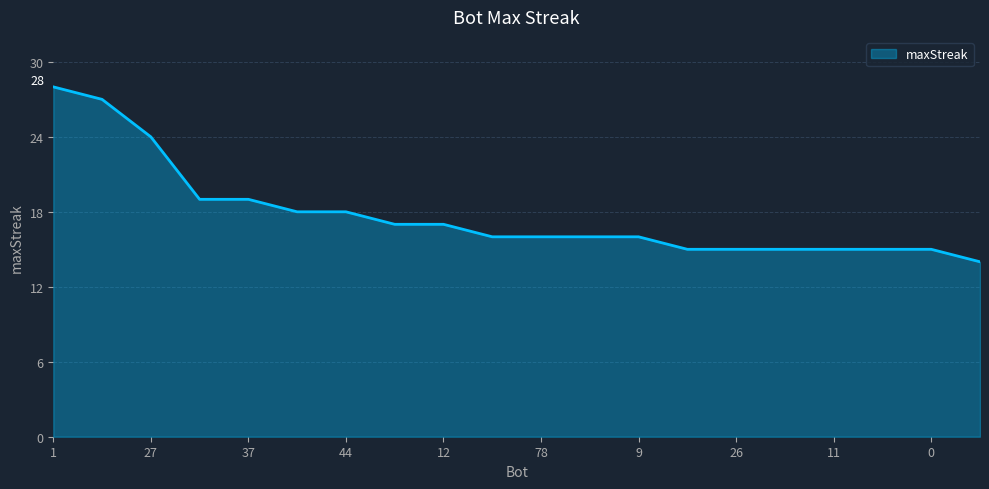

What is the minimum value shown in the chart?

14